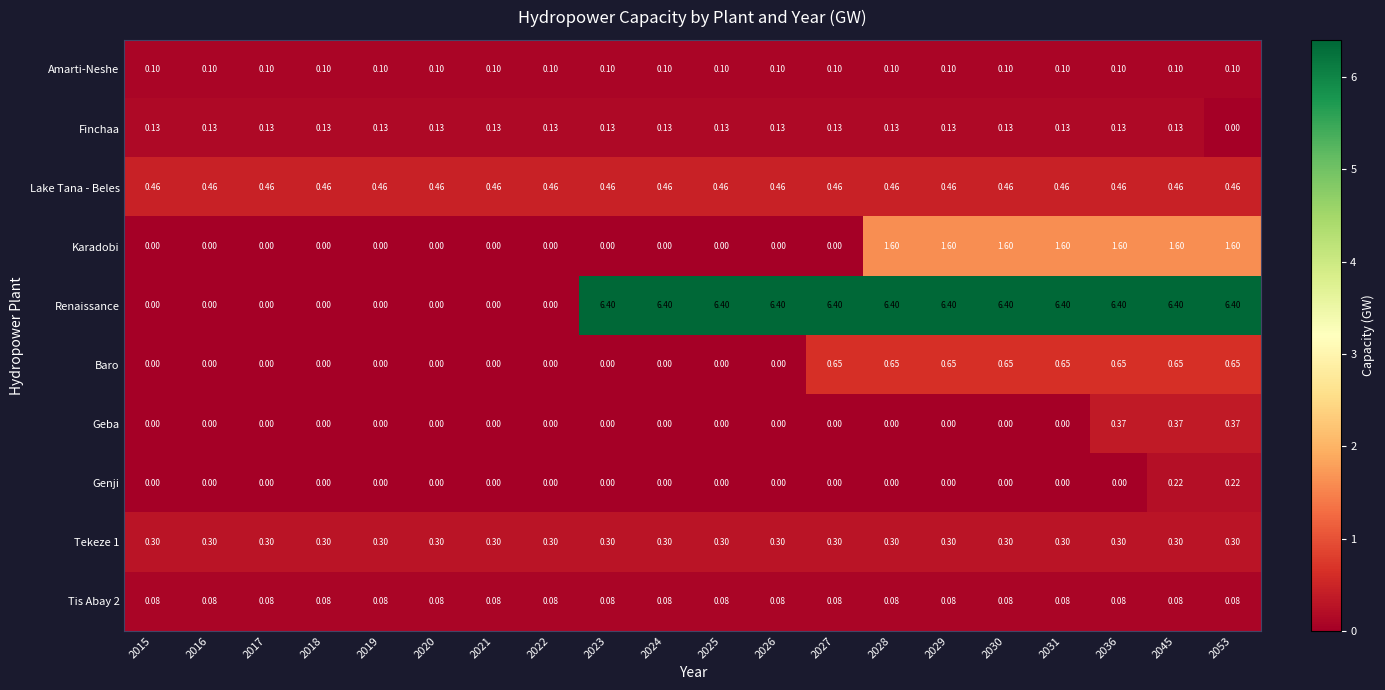

Between 2015 and 2030, which series saw the biggest shift?

Renaissance